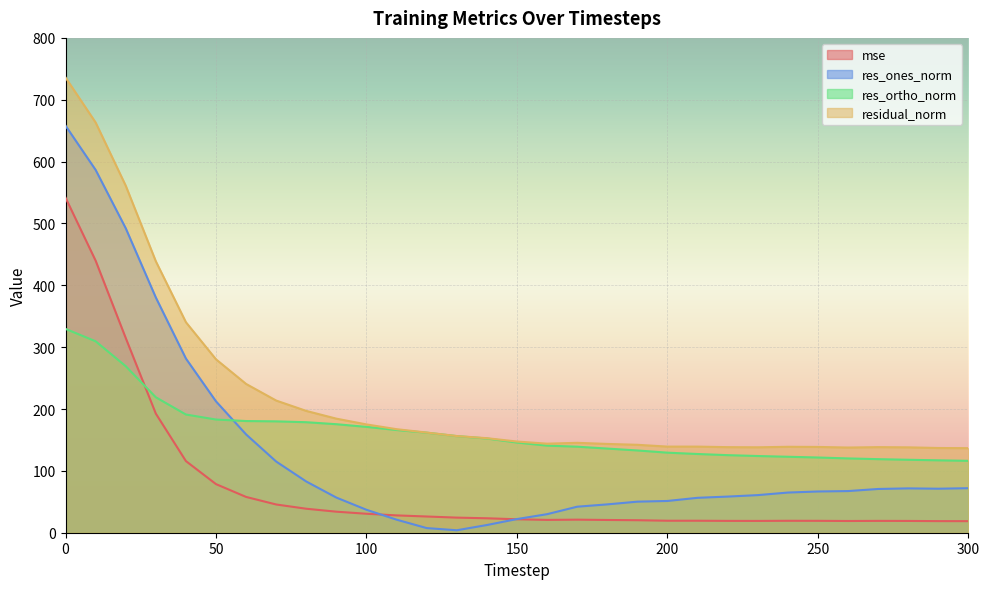

The res_ortho_norm series shows 50.1 at 180. True or false?

False